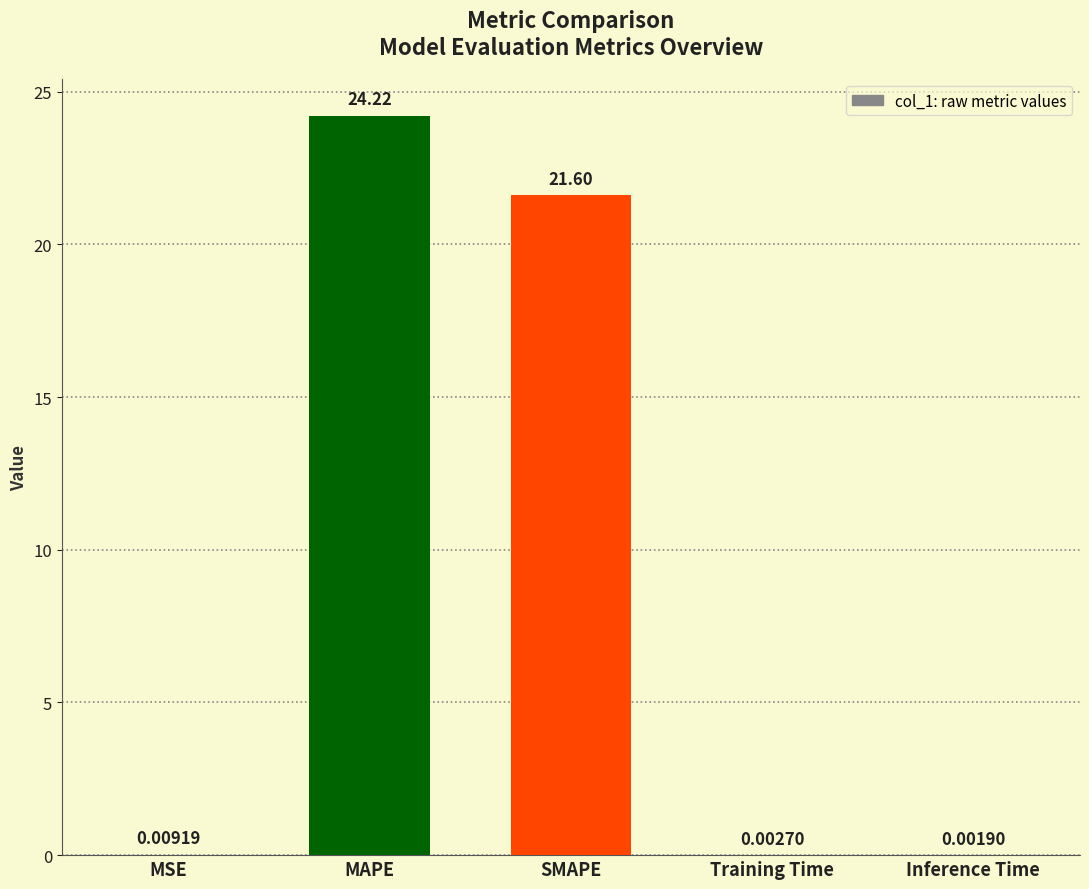

Which label corresponds to the largest value in the chart?

MAPE